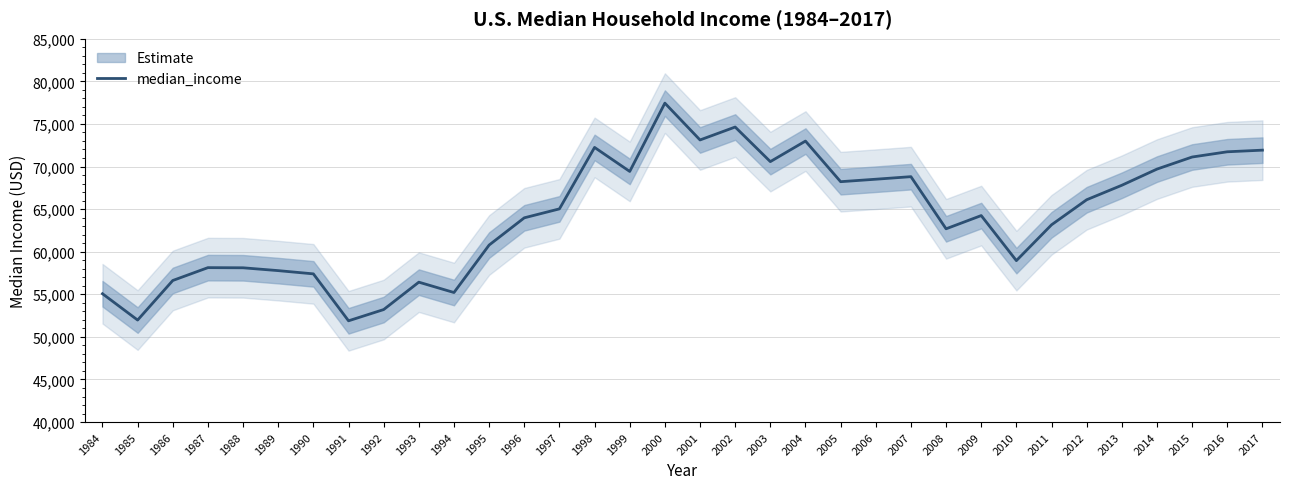

Rank the categories by value from lowest to highest.

1991, 1985, 1992, 1984, 1994, 1993, 1986, 1990, 1989, 1988, 1987, 2010, 1995, 2008, 2011, 1996, 2009, 1997, 2012, 2013, 2005, 2006, 2007, 1999, 2014, 2003, 2015, 2016, 2017, 1998, 2004, 2001, 2002, 2000